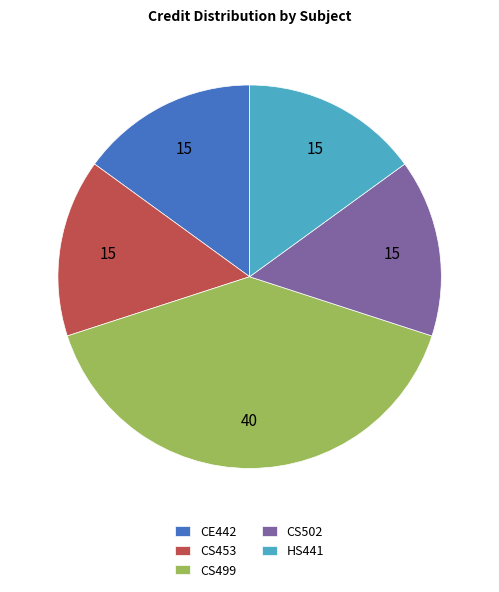

Which slice is the largest?

CS499